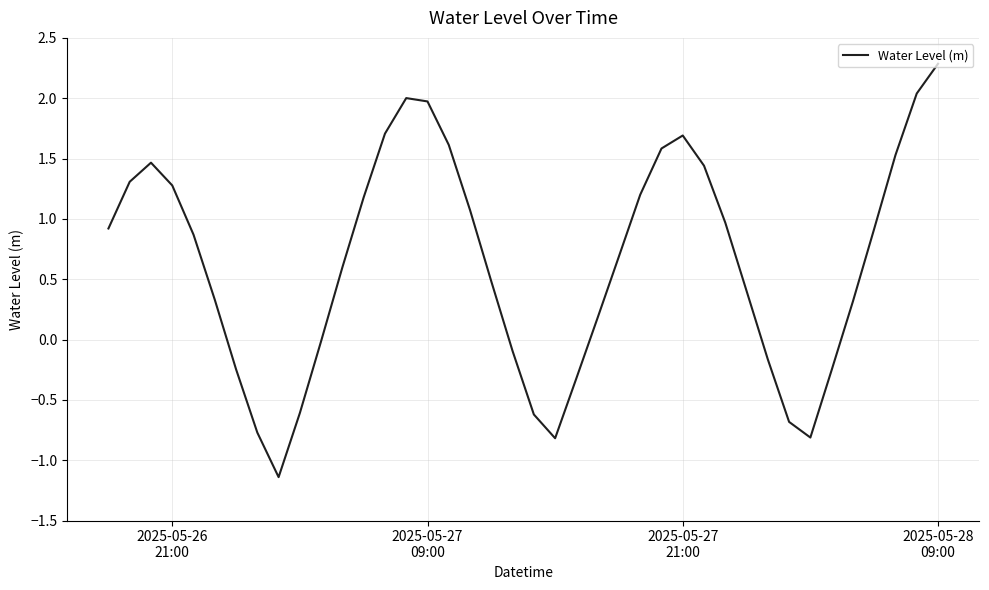

What is the maximum value shown in the chart?

2.3